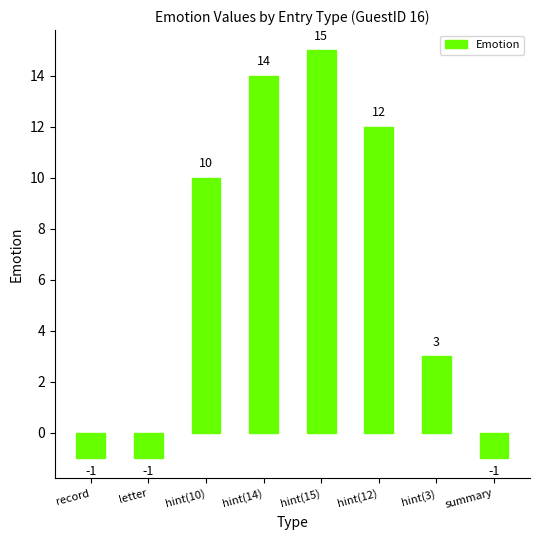

How many values are below zero?

3